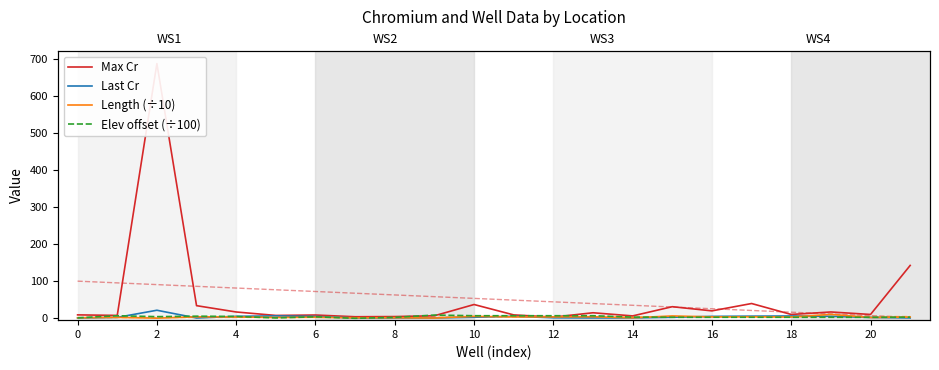

Which category has the lowest value in the Last Cr series?

6